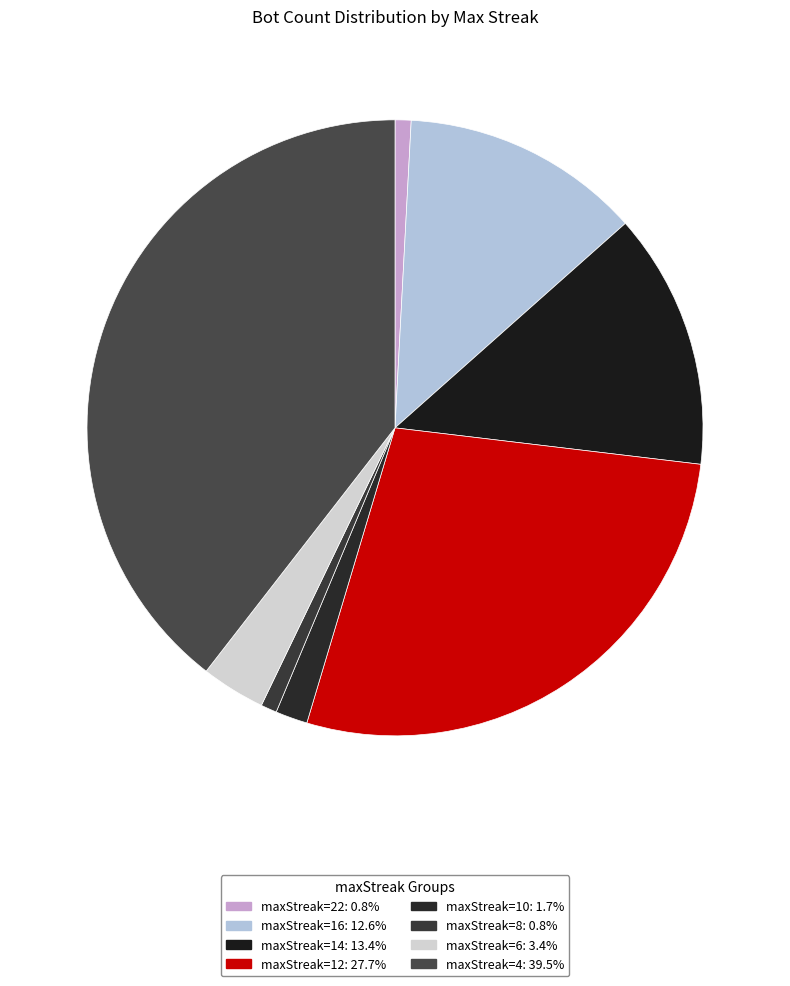

What is the largest slice in the pie chart?

4